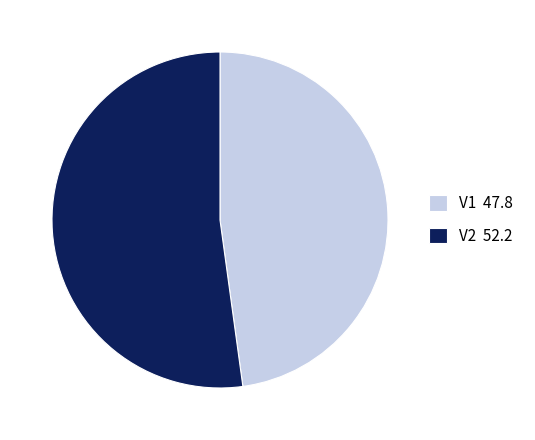

What is the ratio of the value at V2 52.2 to the value at V1 47.8?

1.1